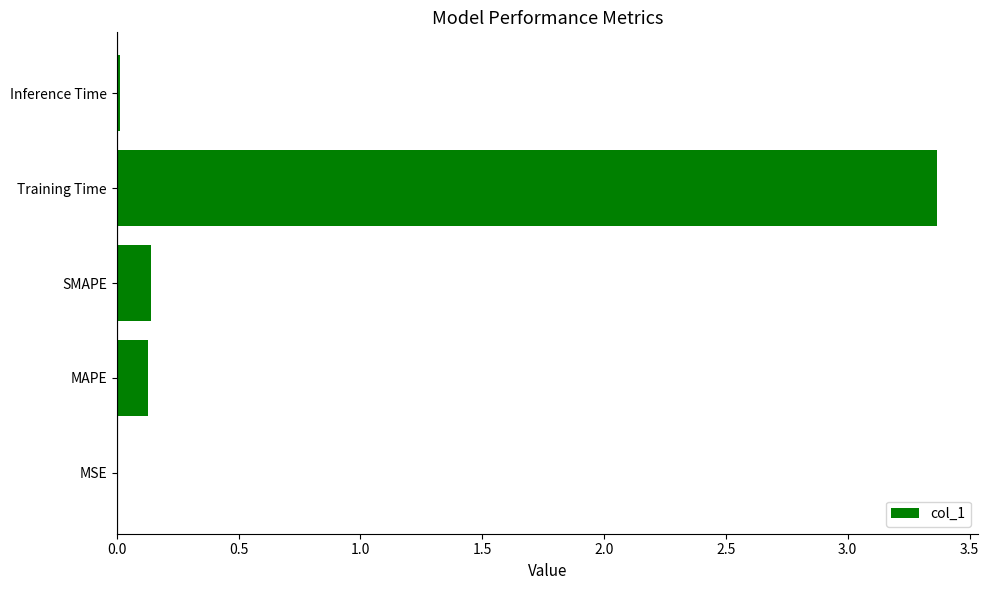

Is it true that the value at MSE is 0.0?

True